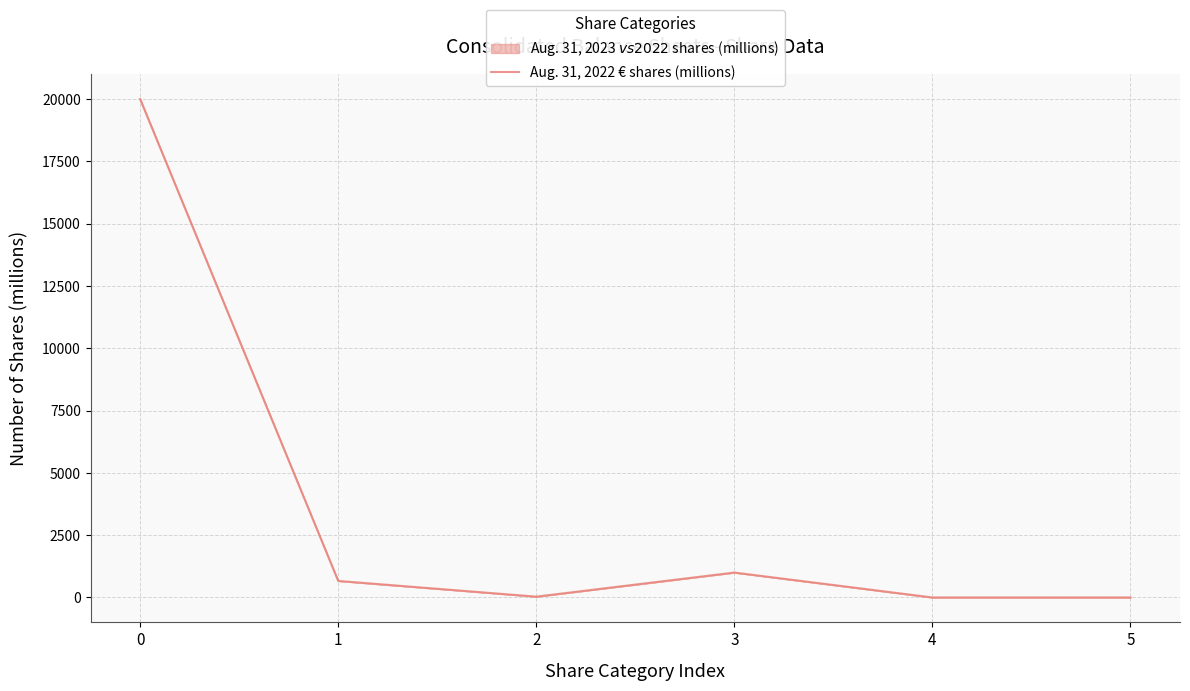

At which category does the data reach its first local valley?

2